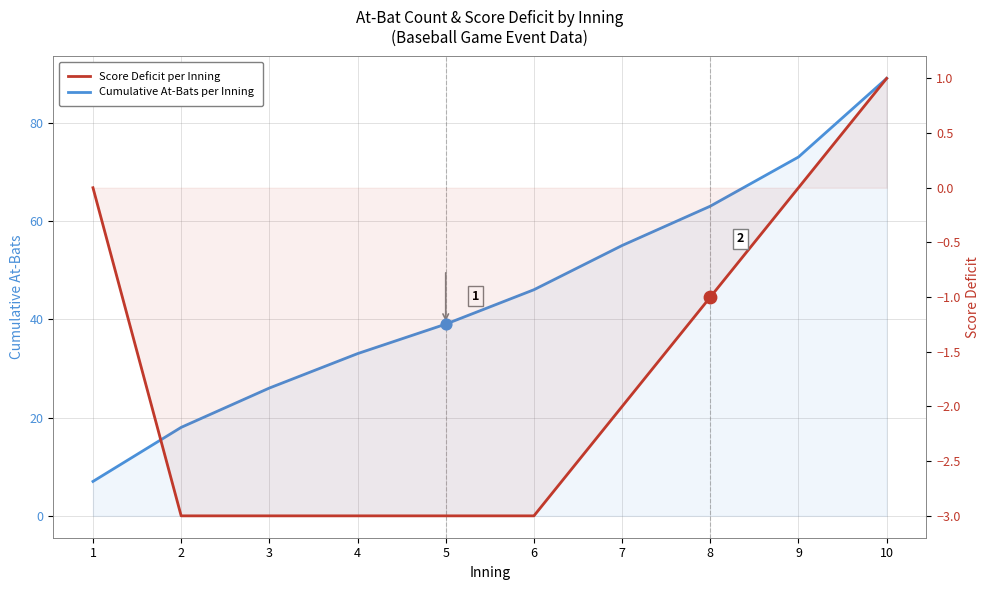

Which series has the largest total across all categories?

Cumulative At-Bats per Inning